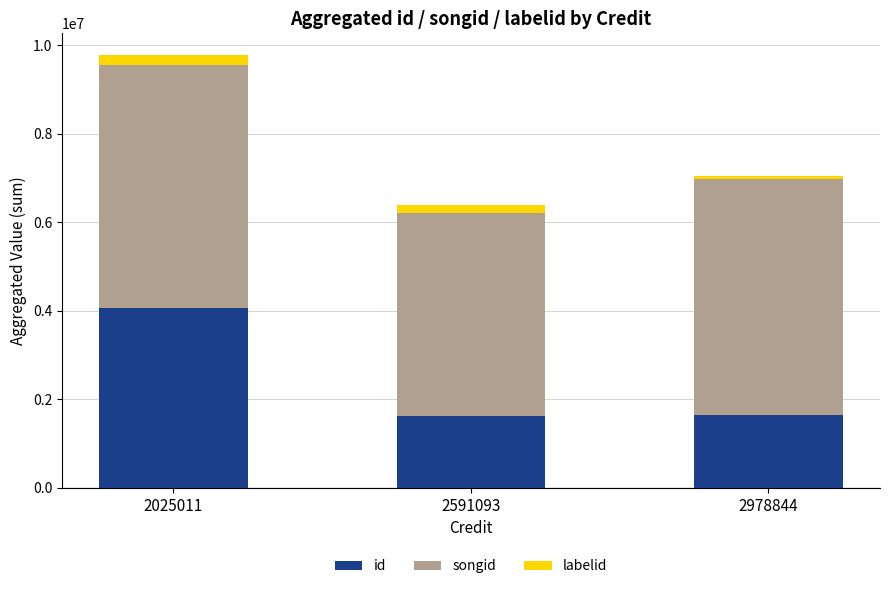

Is it true that id equals 1654106 at 2978844?

True